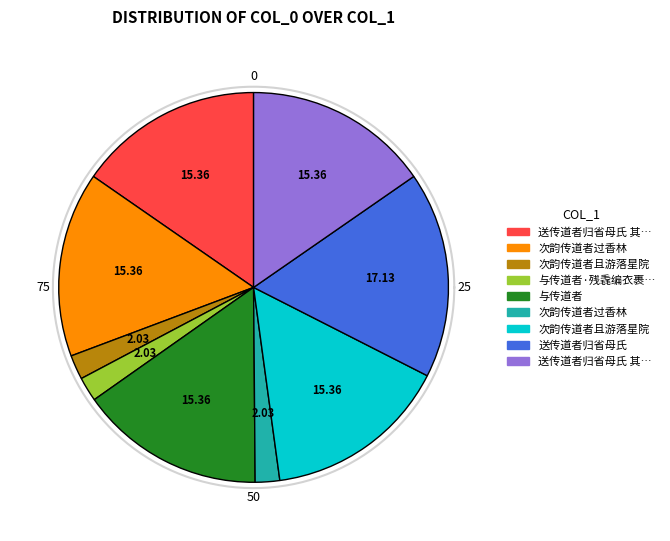

Rank the categories by value from lowest to highest.

与传道者·残毳编衣裹槁形, 次韵传道者过香林, 次韵传道者且游落星院, 送传道者归省母氏 其一, 送传道者归省母氏 其二, 与传道者, 次韵传道者且游落星院, 次韵传道者过香林, 送传道者归省母氏